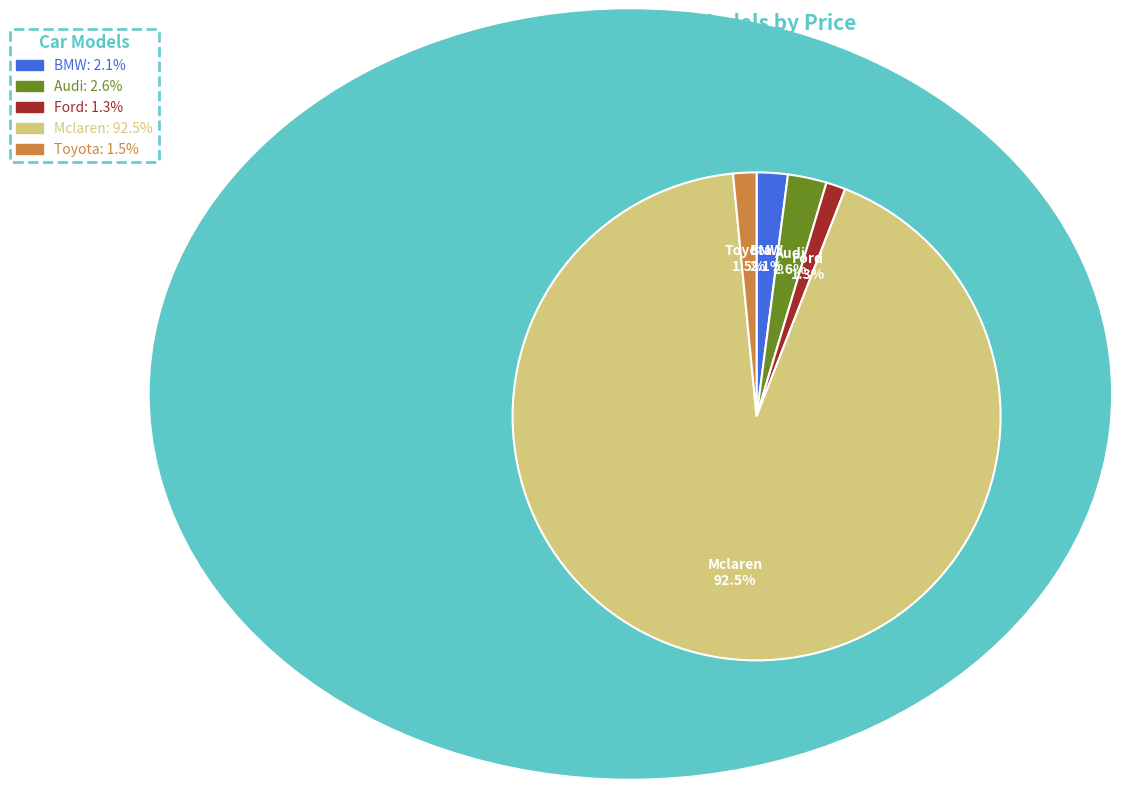

The Ford slice represents 1% of the pie. True or false?

True